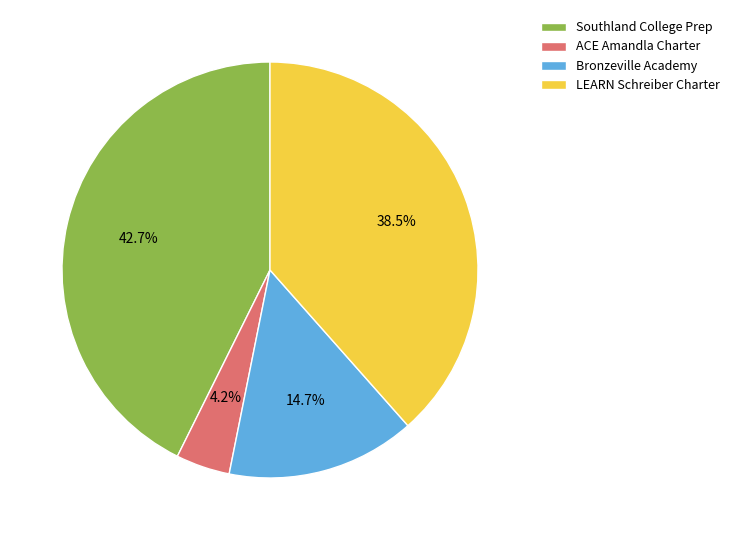

True or false: Southland College Prep accounts for 43% of the total.

True